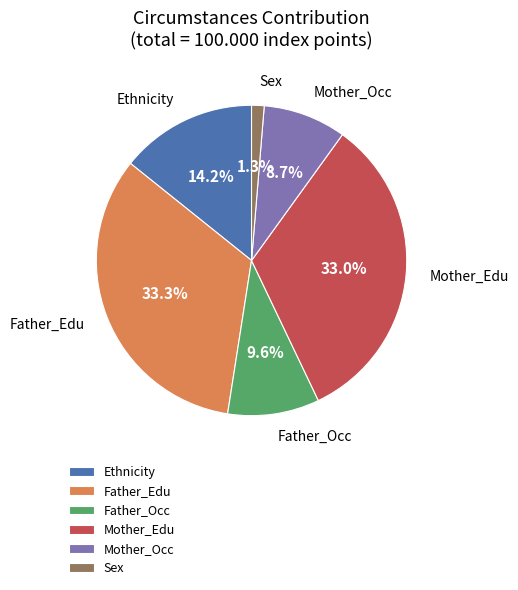

Is Mother_Edu the majority of the pie?

No